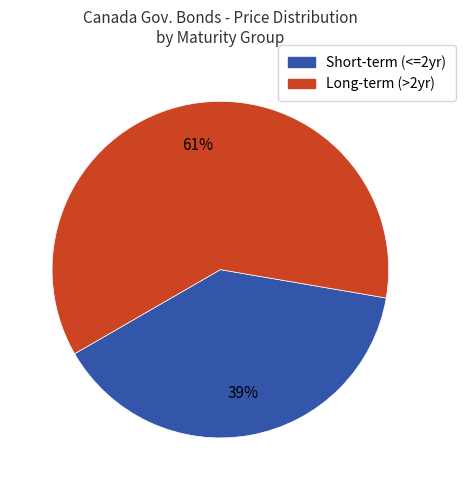

To the nearest percent, what is the average slice percentage?

50%